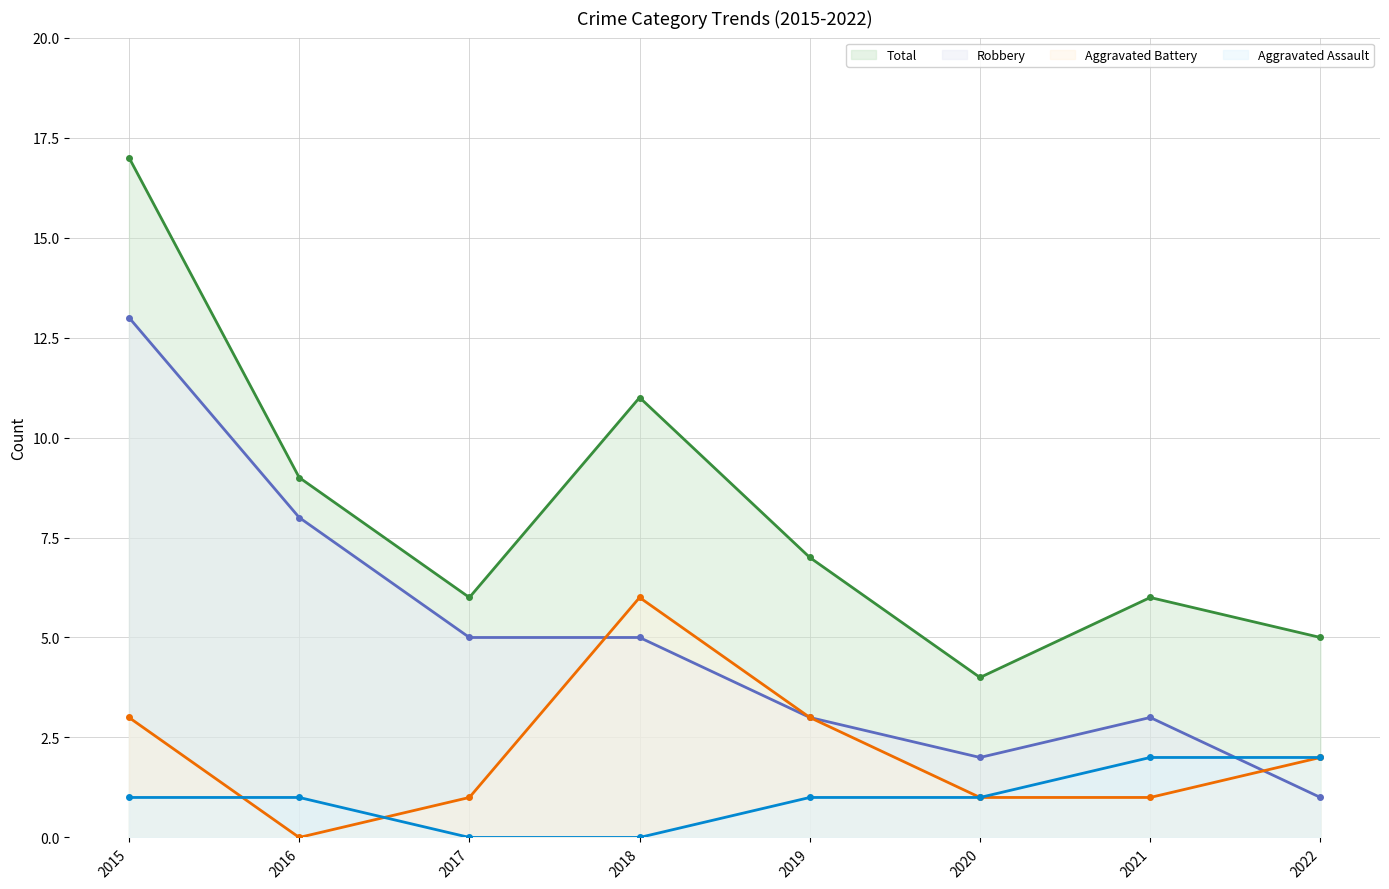

At how many categories does at least one series exceed 8?

3